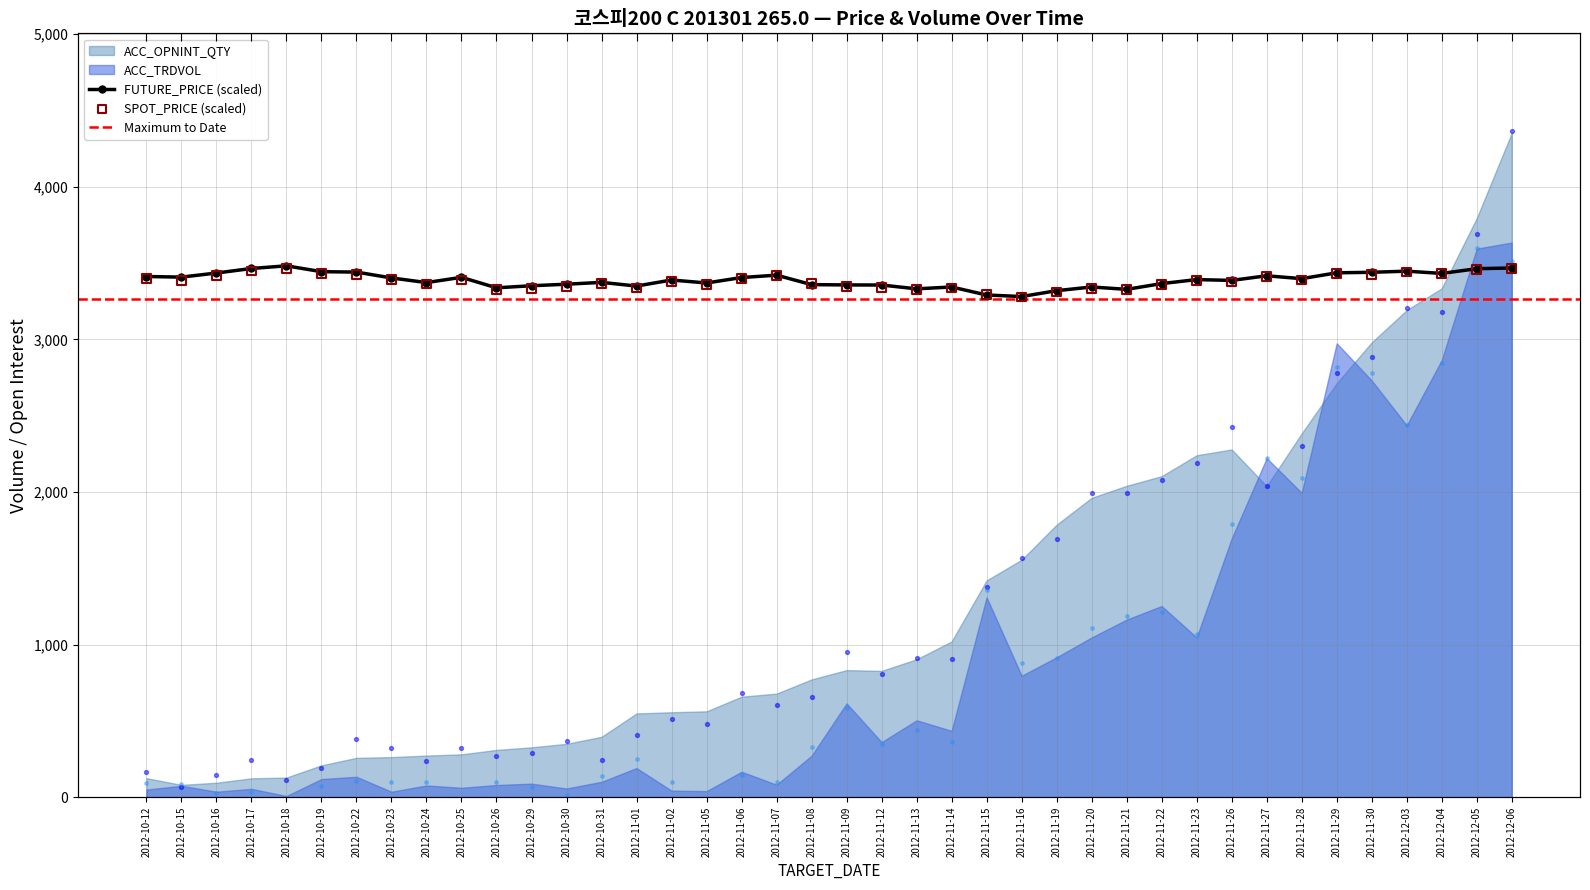

Which series has the widest spread of Y values?

ACC_OPNINT_QTY